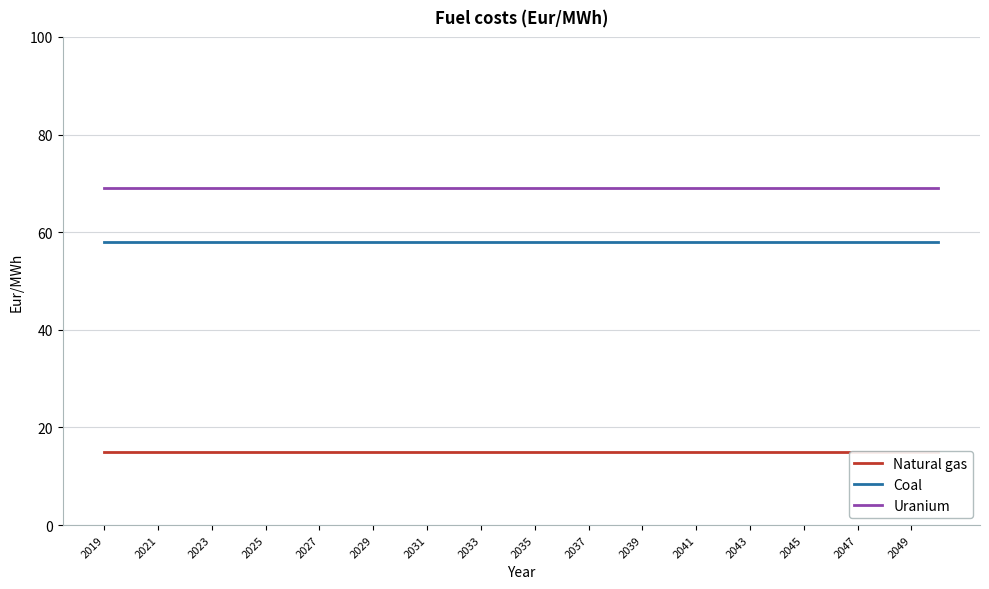

The Coal series shows 58 at 2035. True or false?

True